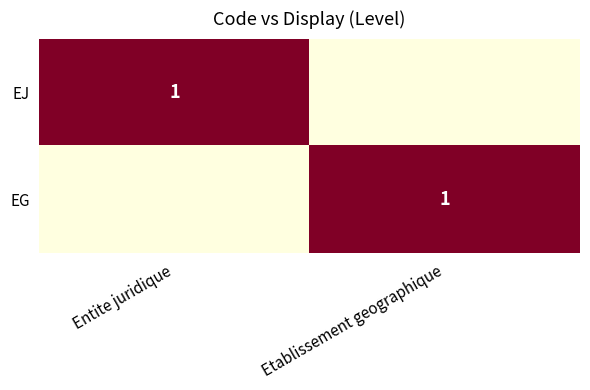

How many series are shown in this chart?

2